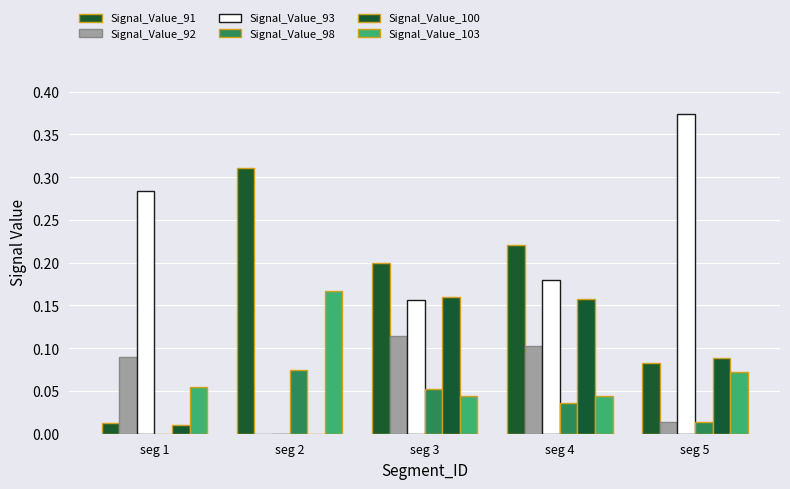

Are the bars grouped side by side (vs. stacked)?

Yes